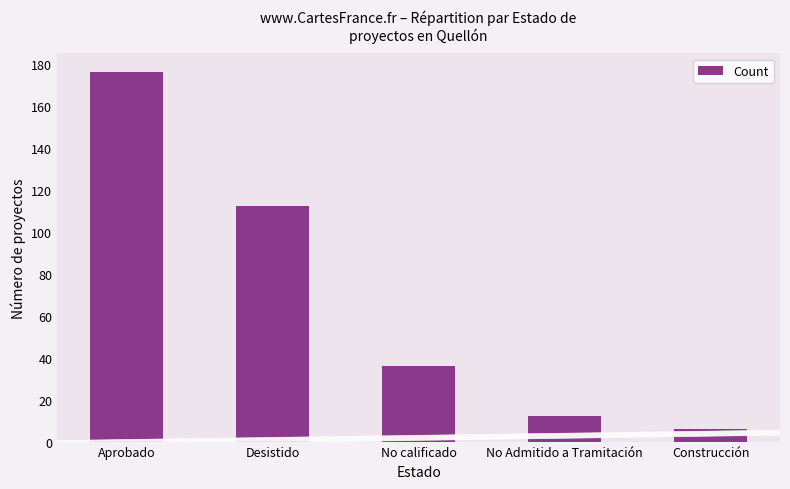

What is the label of the 4th bar from the right?

Desistido